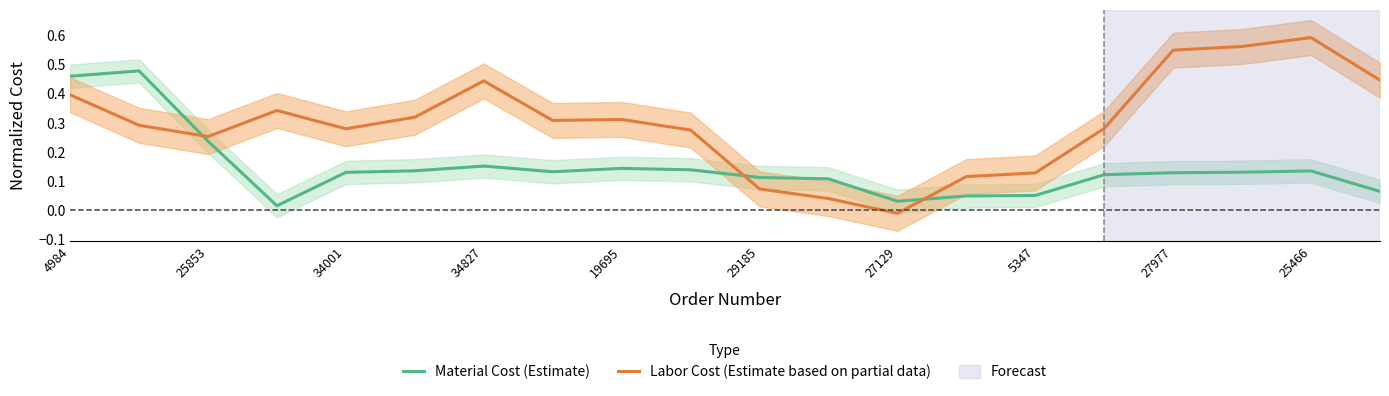

After their last crossing, which series has the higher values: Labor Cost (Estimate based on partial data) or Material Cost (Estimate)?

Labor Cost (Estimate based on partial data)